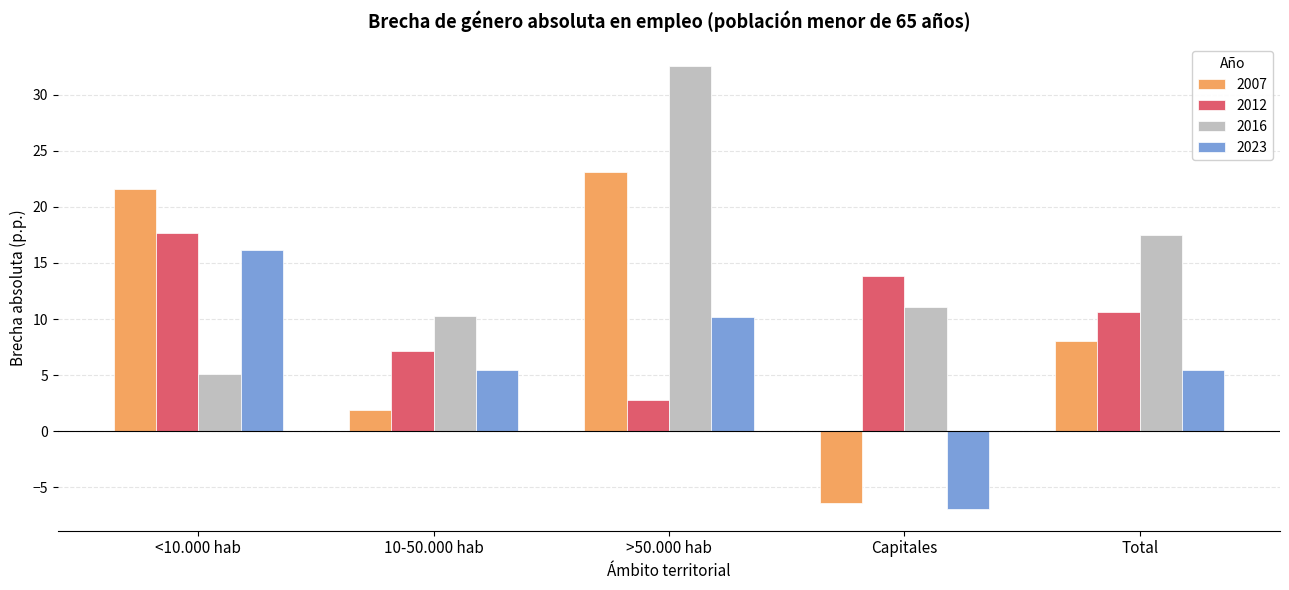

Is the value of 2007 at <10.000 hab greater than the value of 2023 at >50.000 hab?

Yes